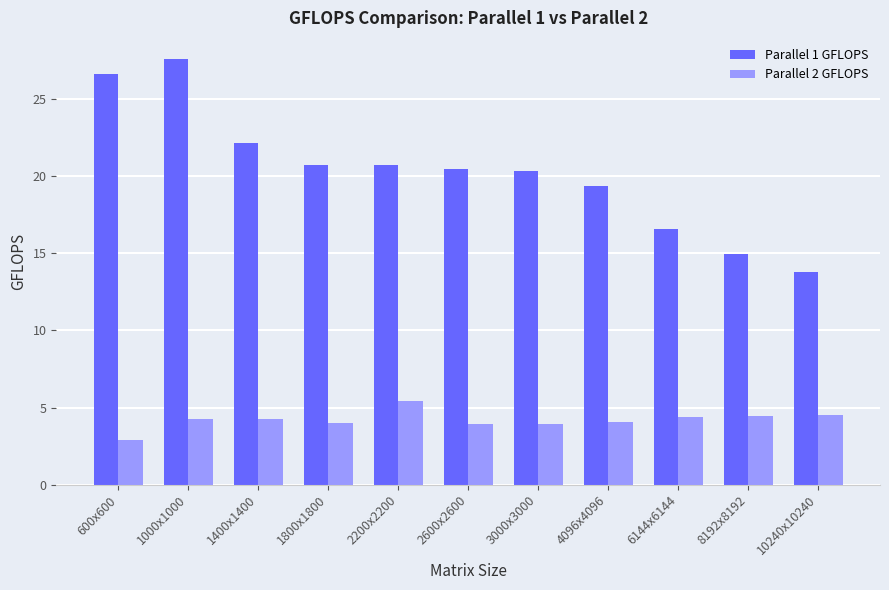

Between 1400x1400 and 3000x3000, which series saw the biggest shift?

Parallel 1 GFLOPS